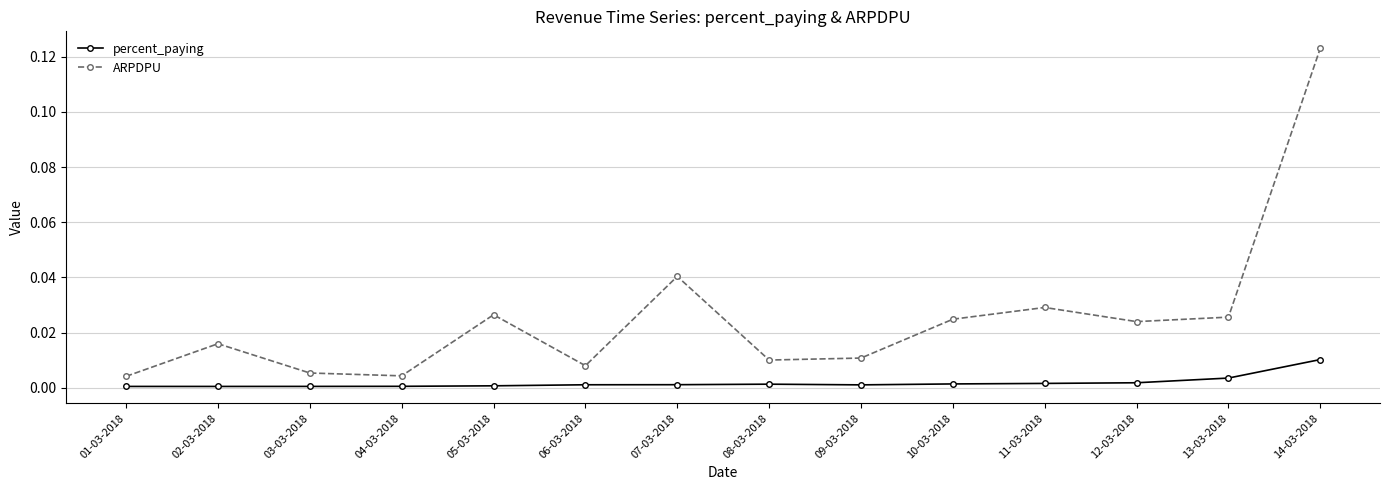

At which category does the chart reach its peak across all series?

14-03-2018